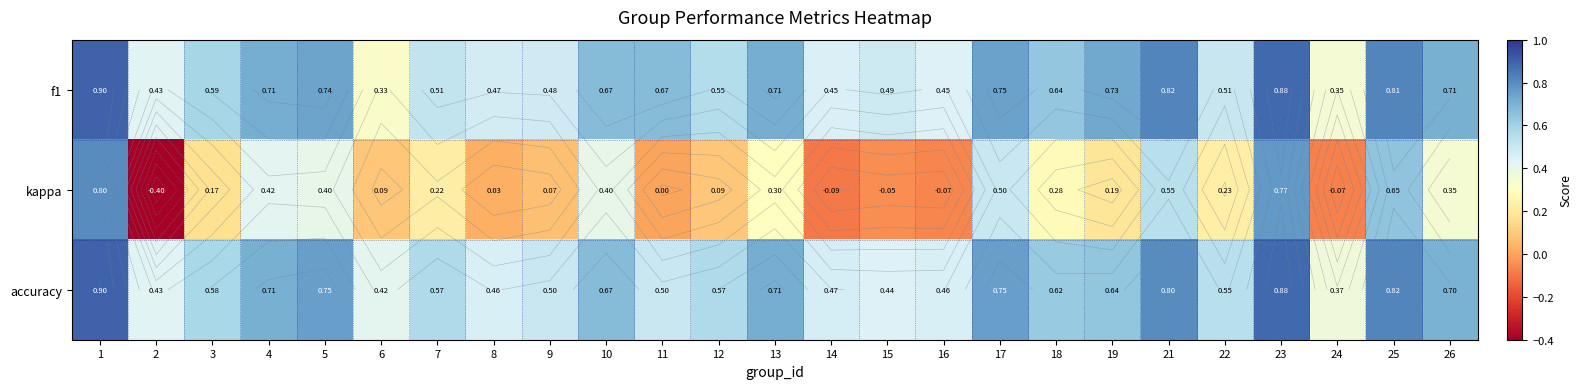

At 5, list the series in order from largest to smallest.

accuracy, f1, kappa